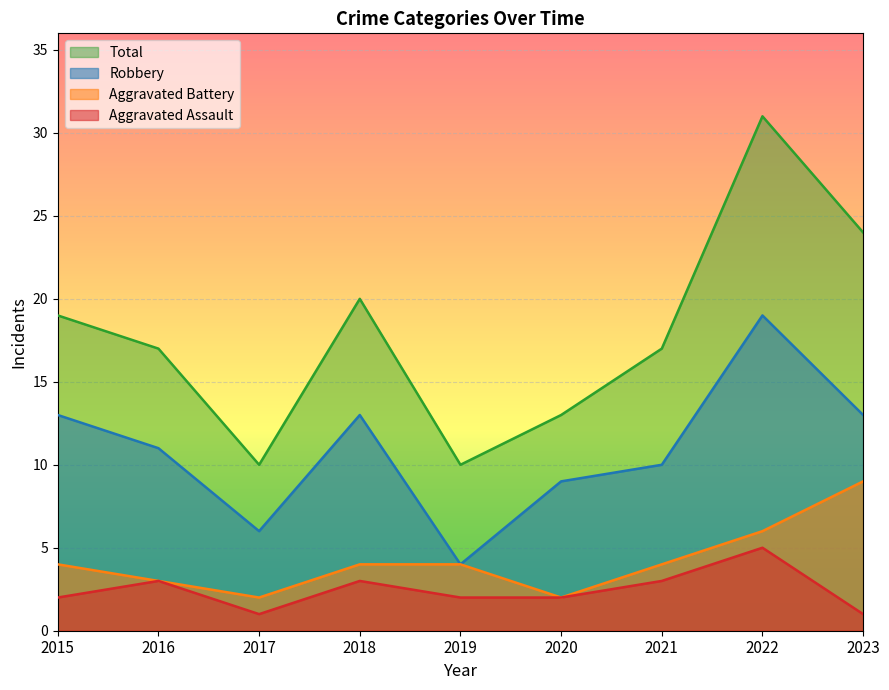

True or false: Robbery and Total intersect in this chart.

False